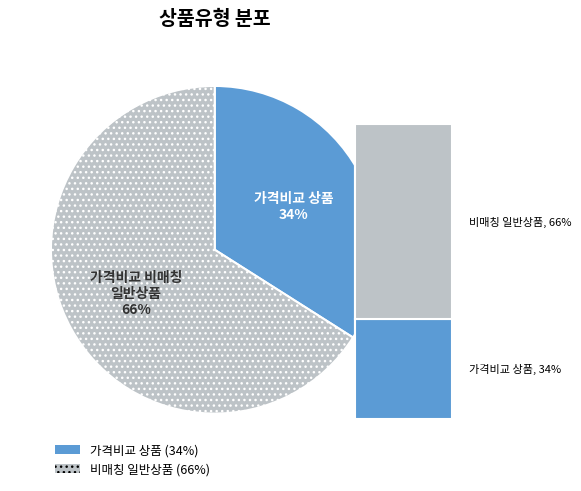

Which slice is the largest?

일반 - 가격비교 비매칭 일반상품